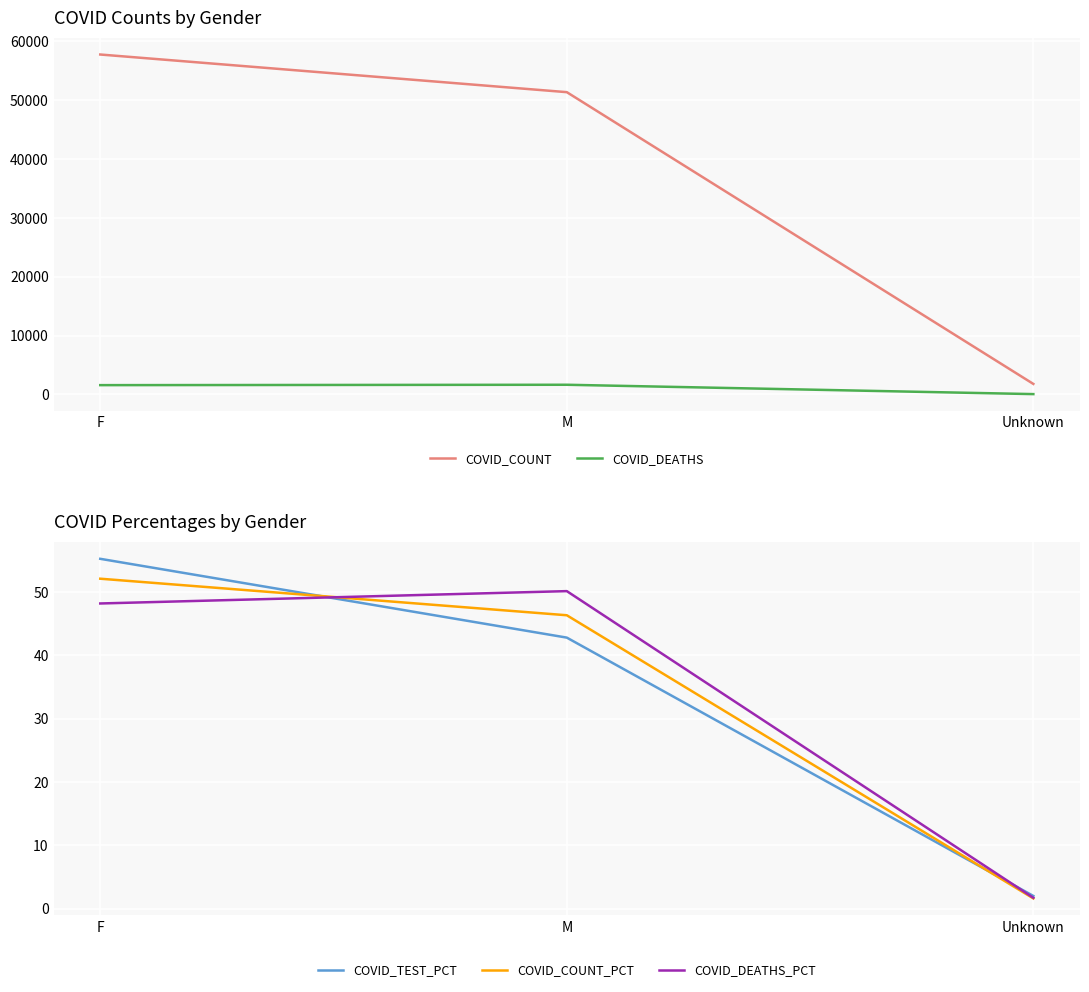

Rank the series by their maximum value, from highest to lowest.

COVID_COUNT, COVID_DEATHS, COVID_TEST_PCT, COVID_COUNT_PCT, COVID_DEATHS_PCT